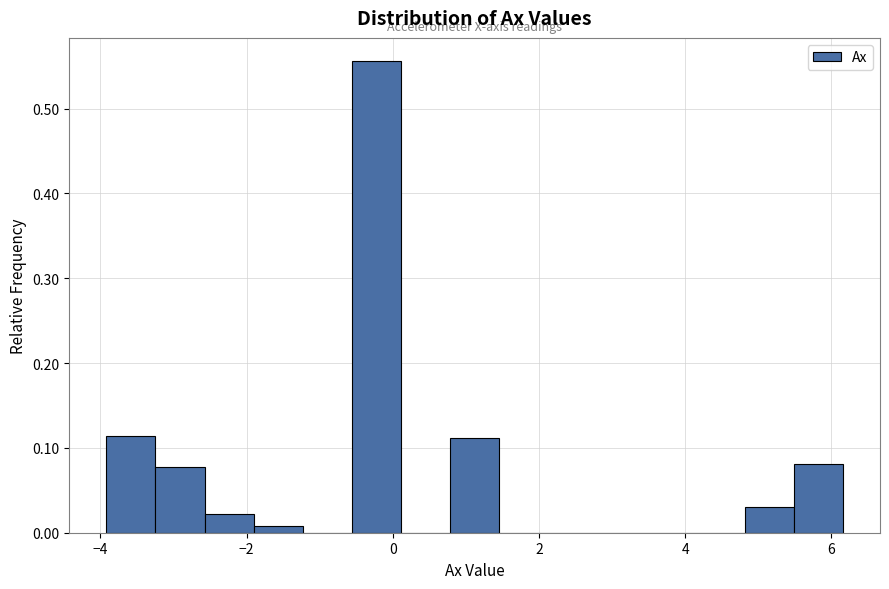

Read against the x-axis, roughly where is the centre of the tallest bar?

-0.2